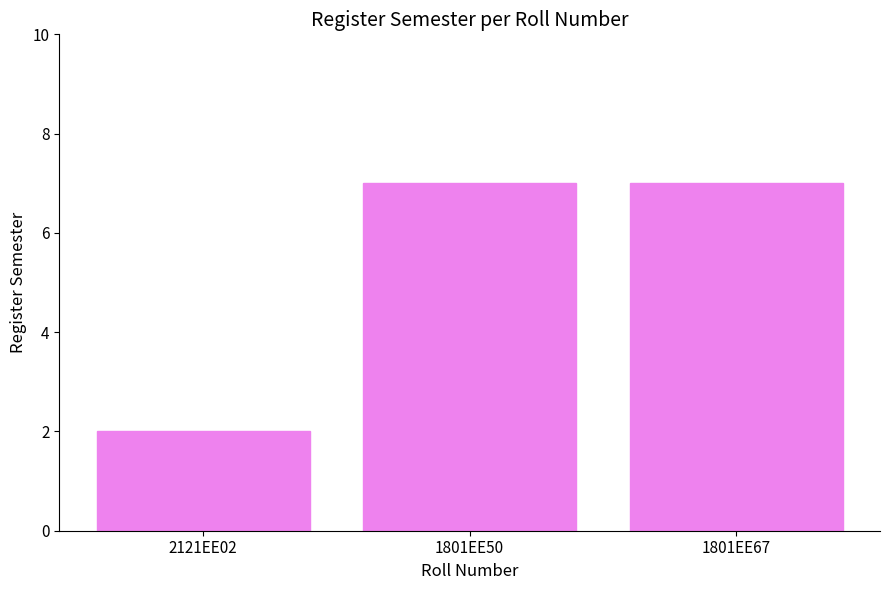

What is the maximum value shown in the chart?

7